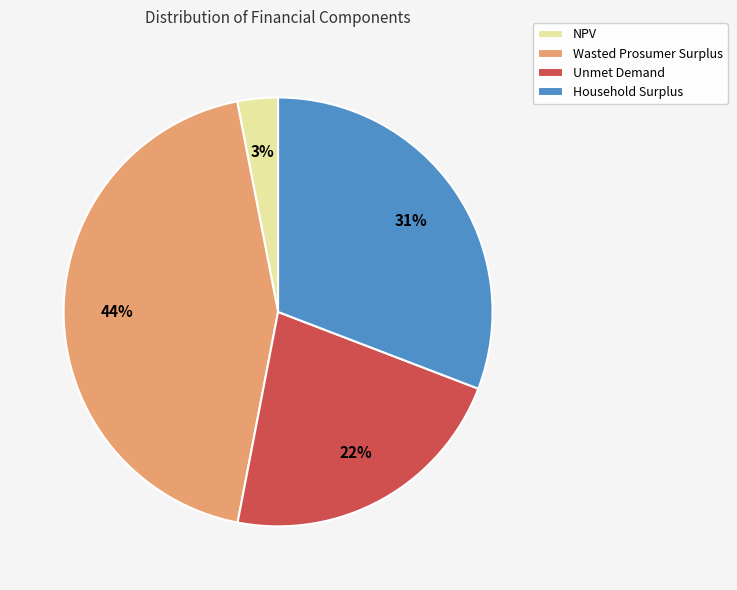

To the nearest percent, what portion does Wasted Prosumer Surplus represent?

44%